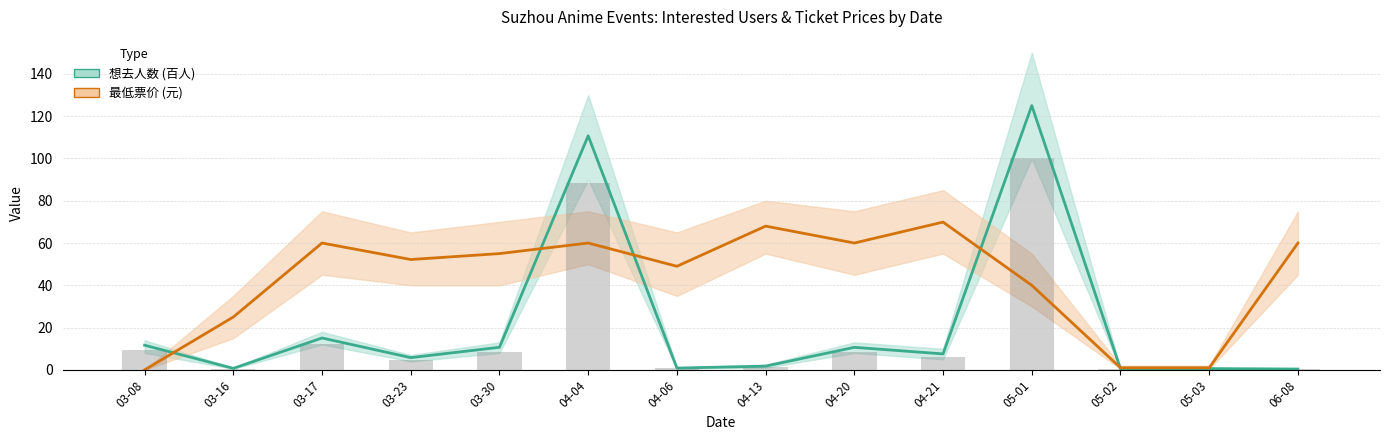

Which series has the largest total across all categories?

最低票价 (元)